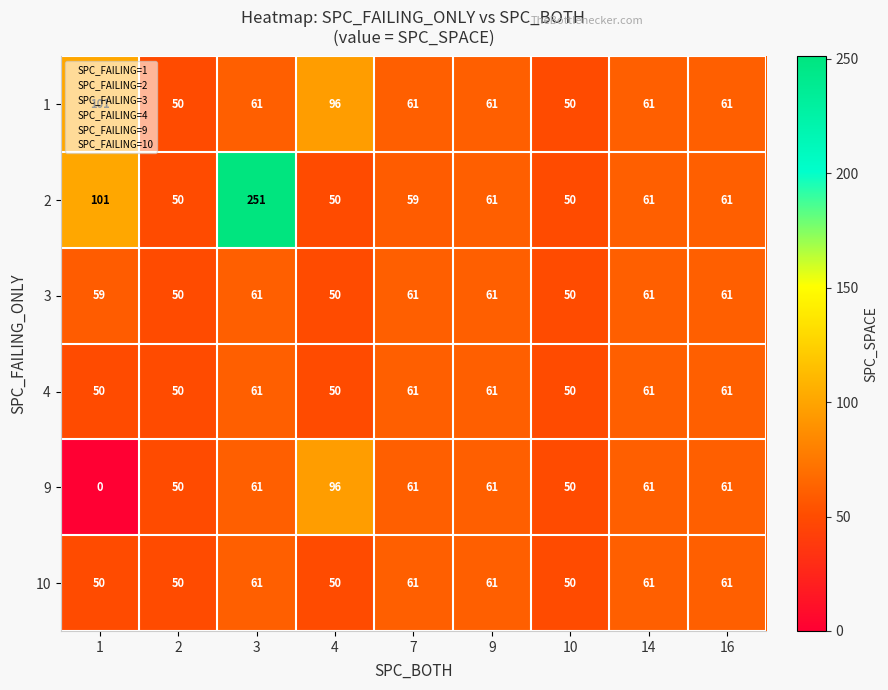

Which category has the highest value across all series?

3